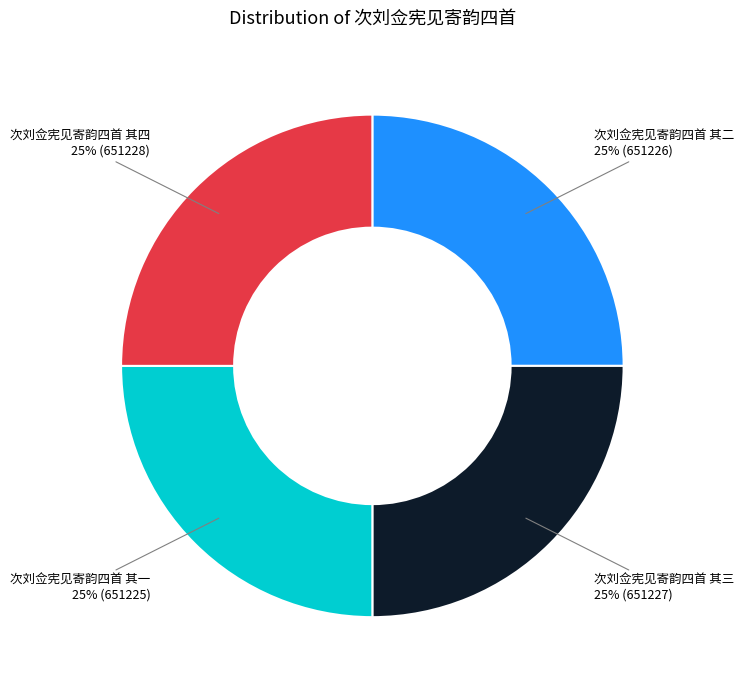

Is there a majority slice in this chart?

No